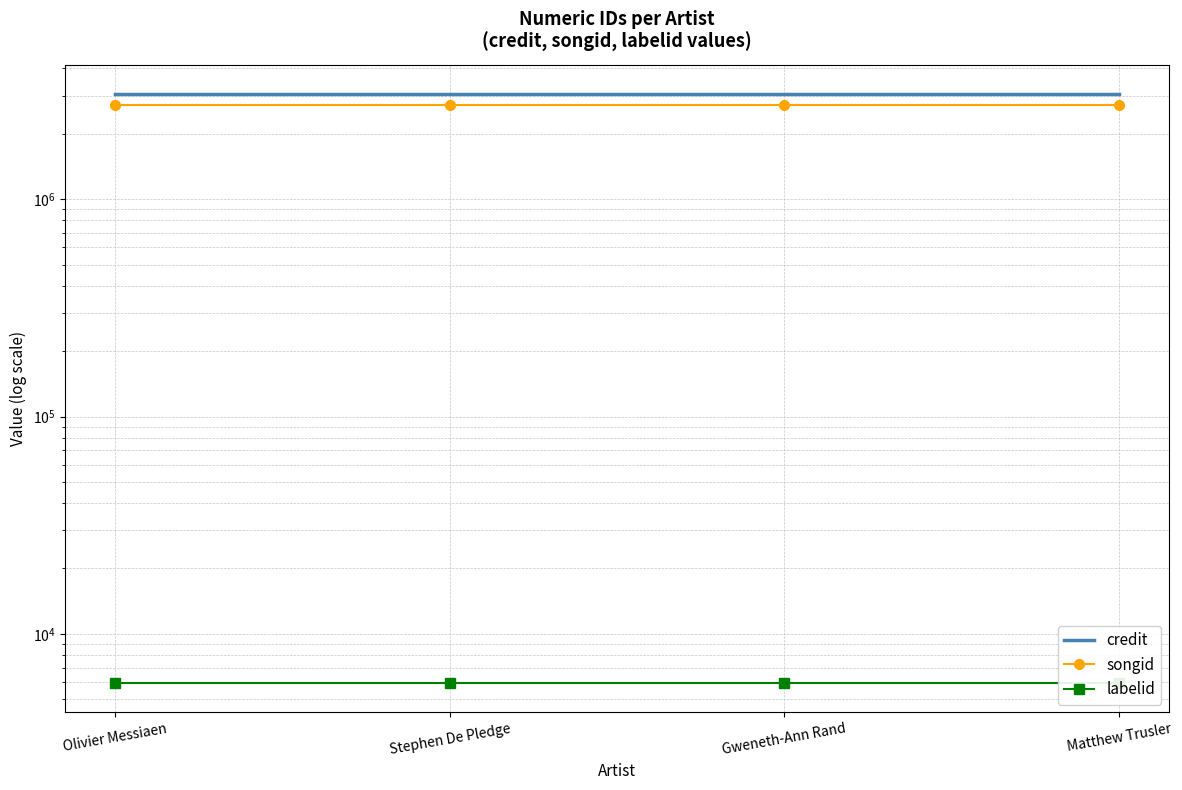

Reading left to right, what are all the values shown in this chart?

credit: 3040845	3040845	3040845	3040845
songid: 2713615	2713615	2713615	2713615
labelid: 5962	5962	5962	5962